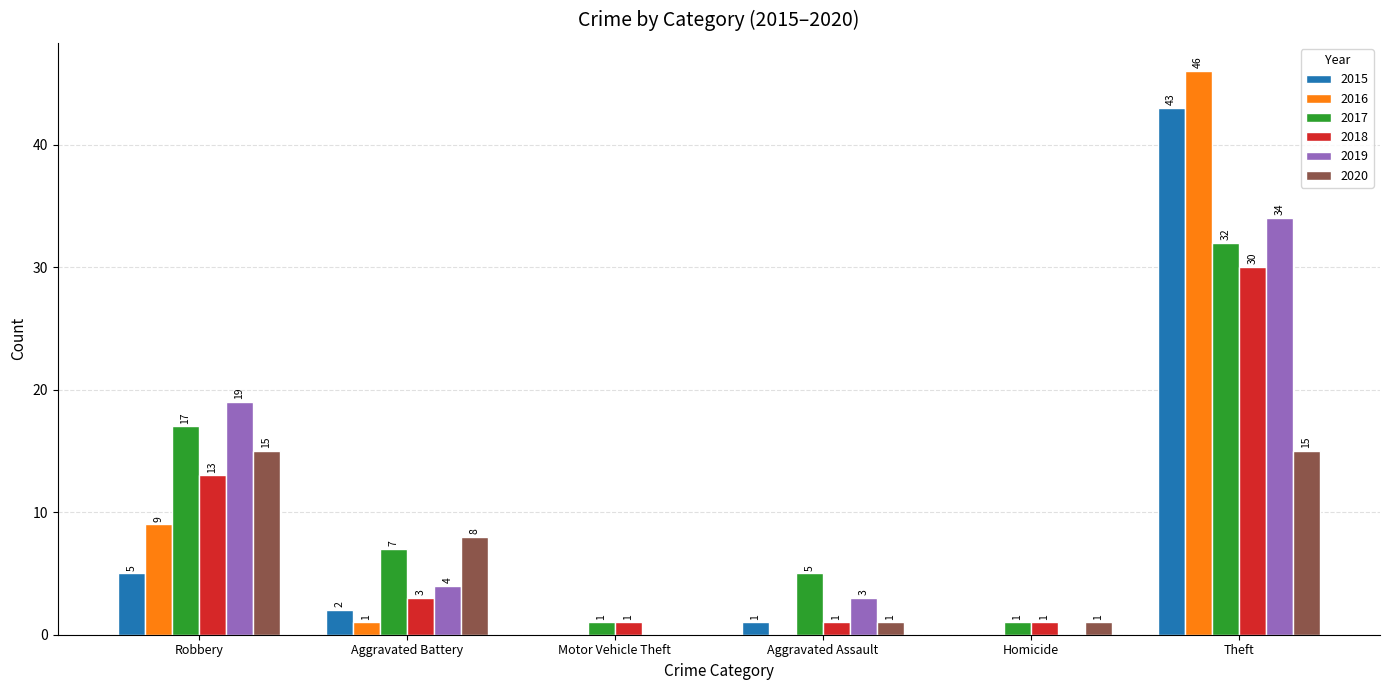

The value of 2018 at Theft is 10. True or false?

False